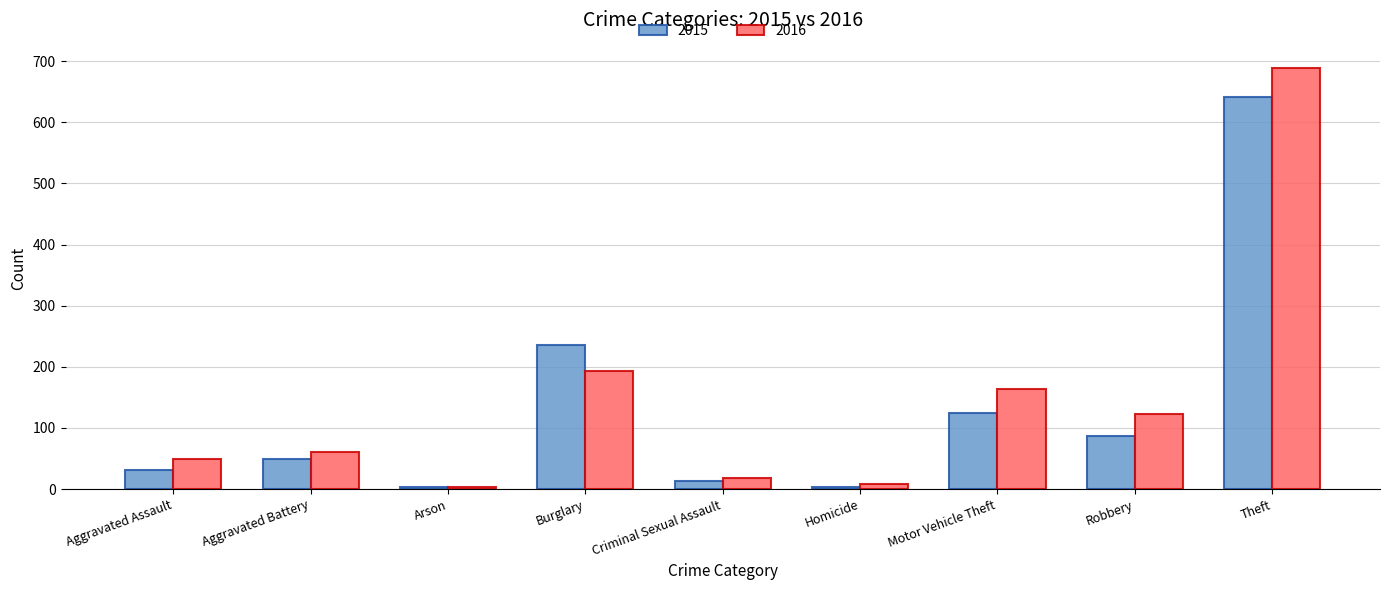

Is it true that 2015 equals 236 at Burglary?

True